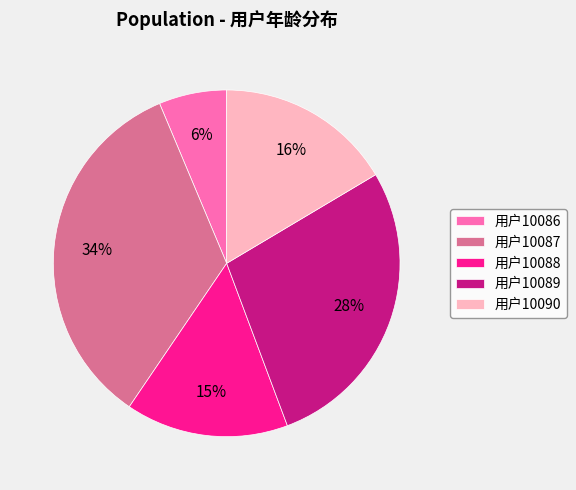

Which has a higher value, 用户10088 or 用户10089?

用户10089